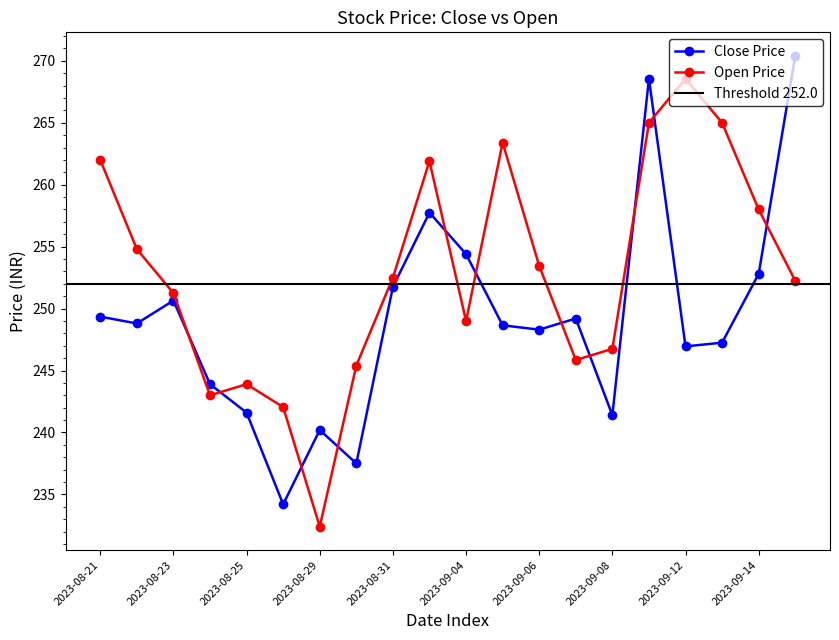

What position from the right is 2023-09-15?

1